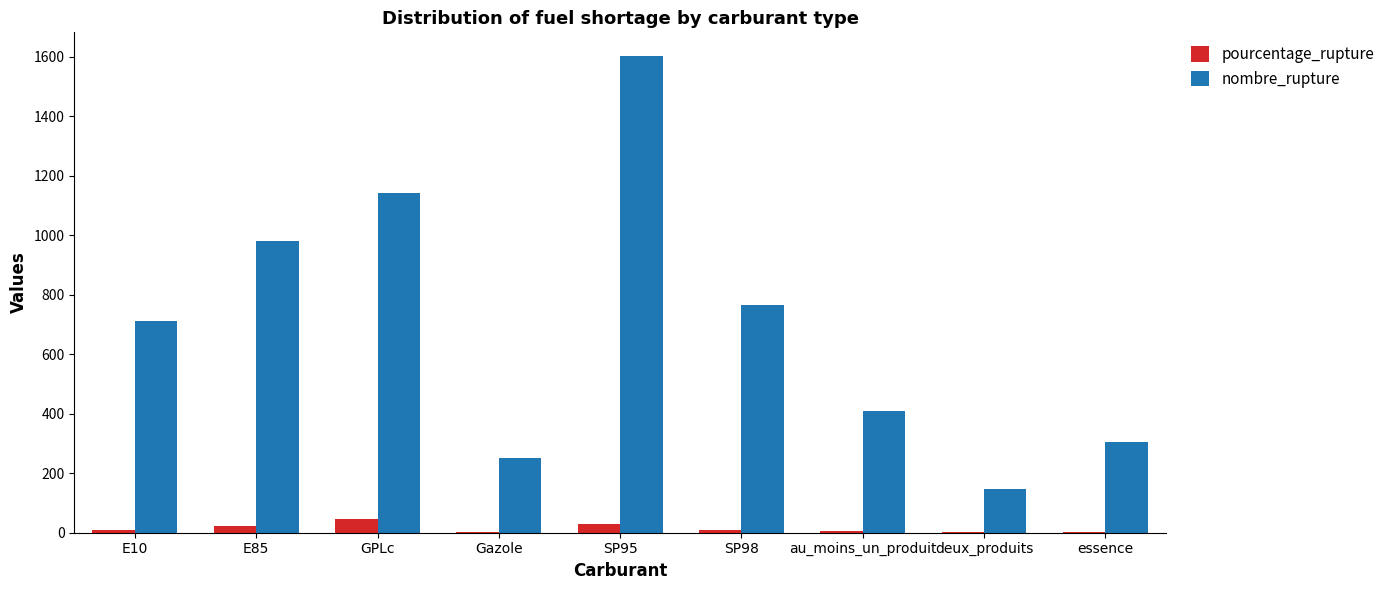

What are all the series names shown in the legend?

pourcentage_rupture, nombre_rupture